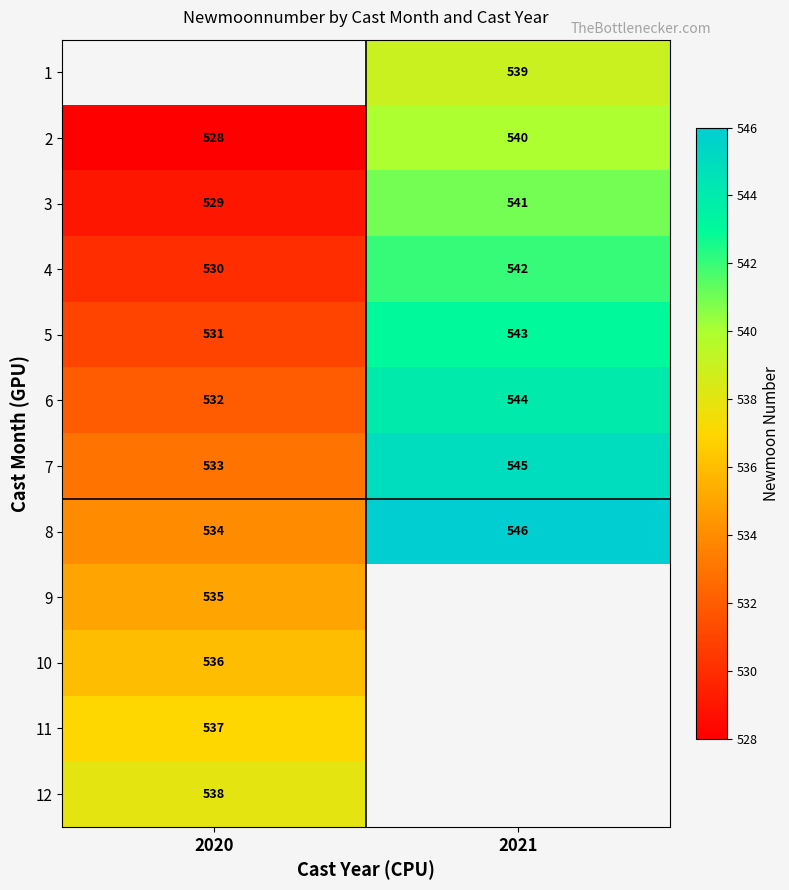

The 5 series shows 319 at 2020. True or false?

False